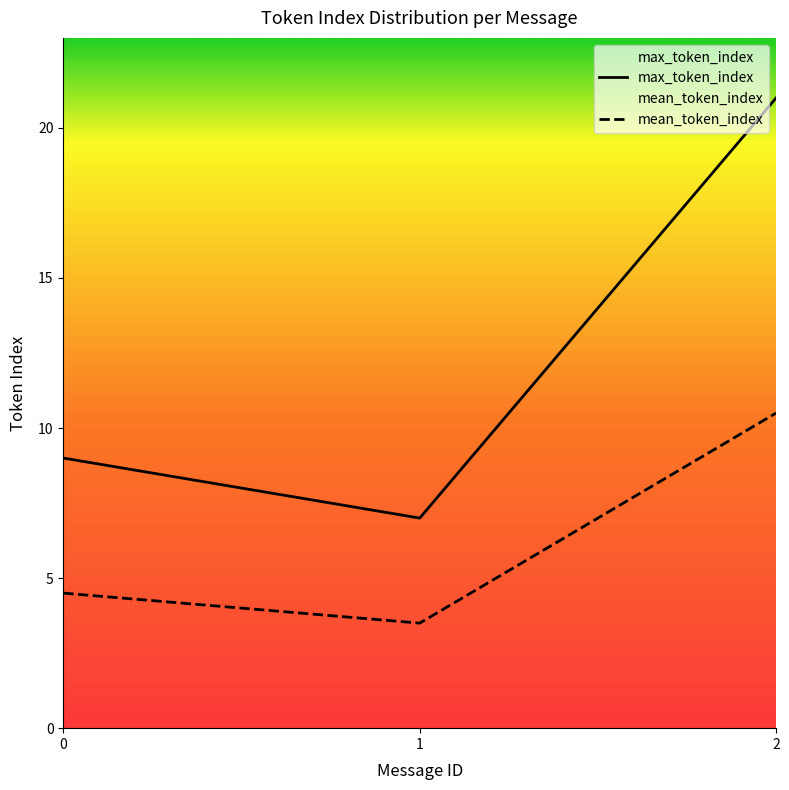

True or false: mean_token_index and max_token_index intersect in this chart.

False